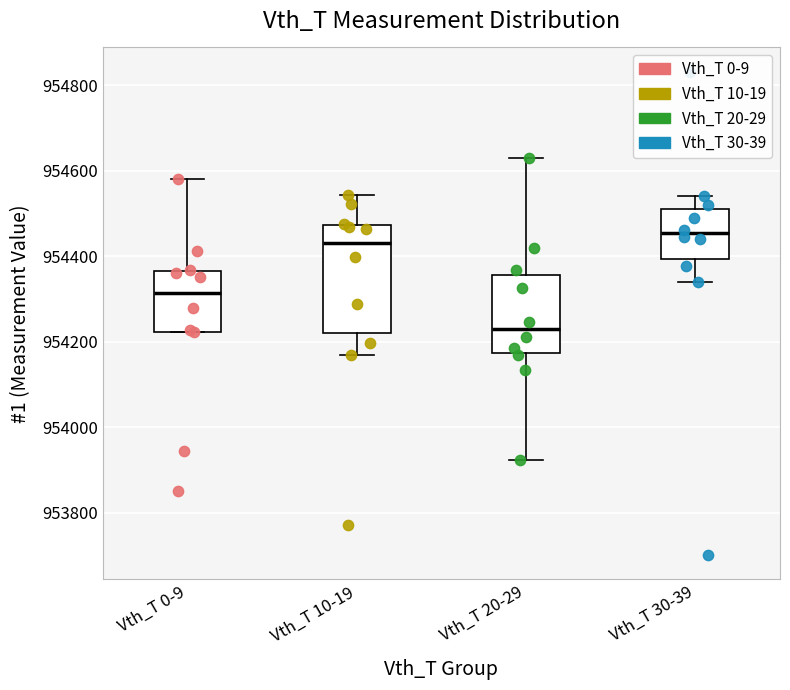

Which box is the tallest, from its lower edge to its upper edge?

Vth_T 10-19